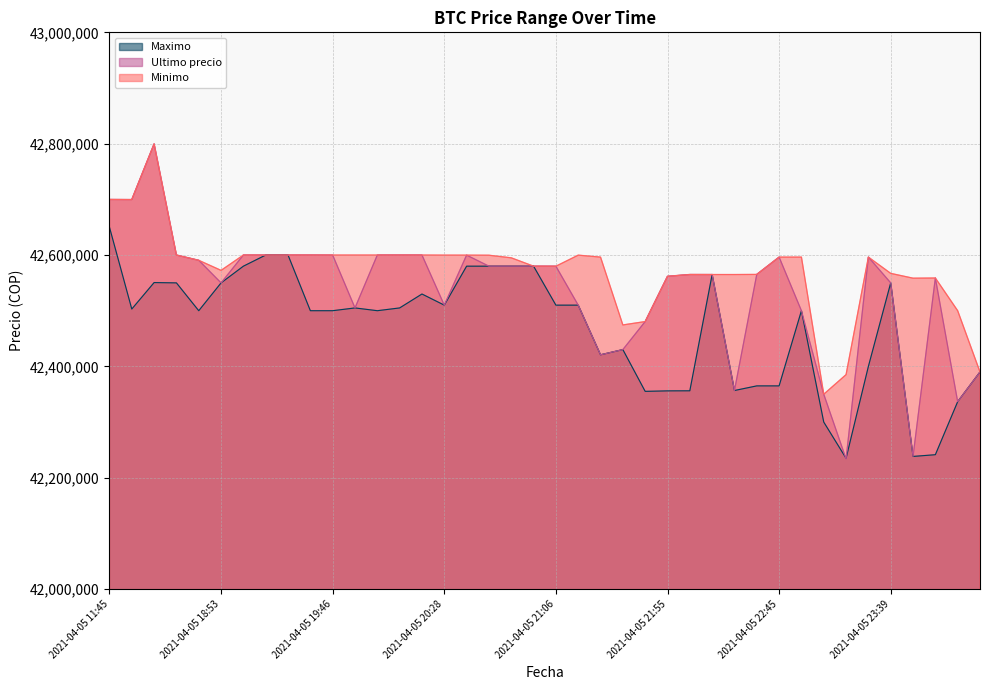

At which category does Maximo reach its first local peak?

2021-04-05 16:21